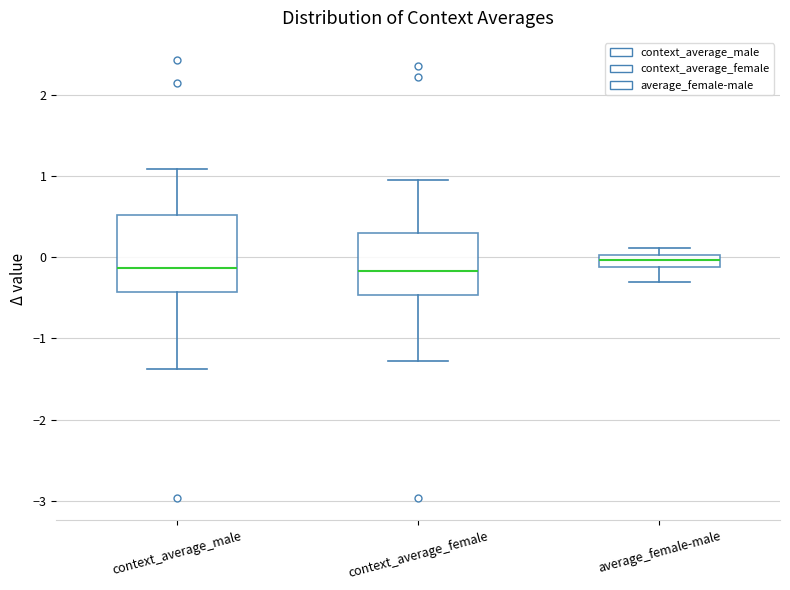

Which box is the tallest, from its lower edge to its upper edge?

context_average_male